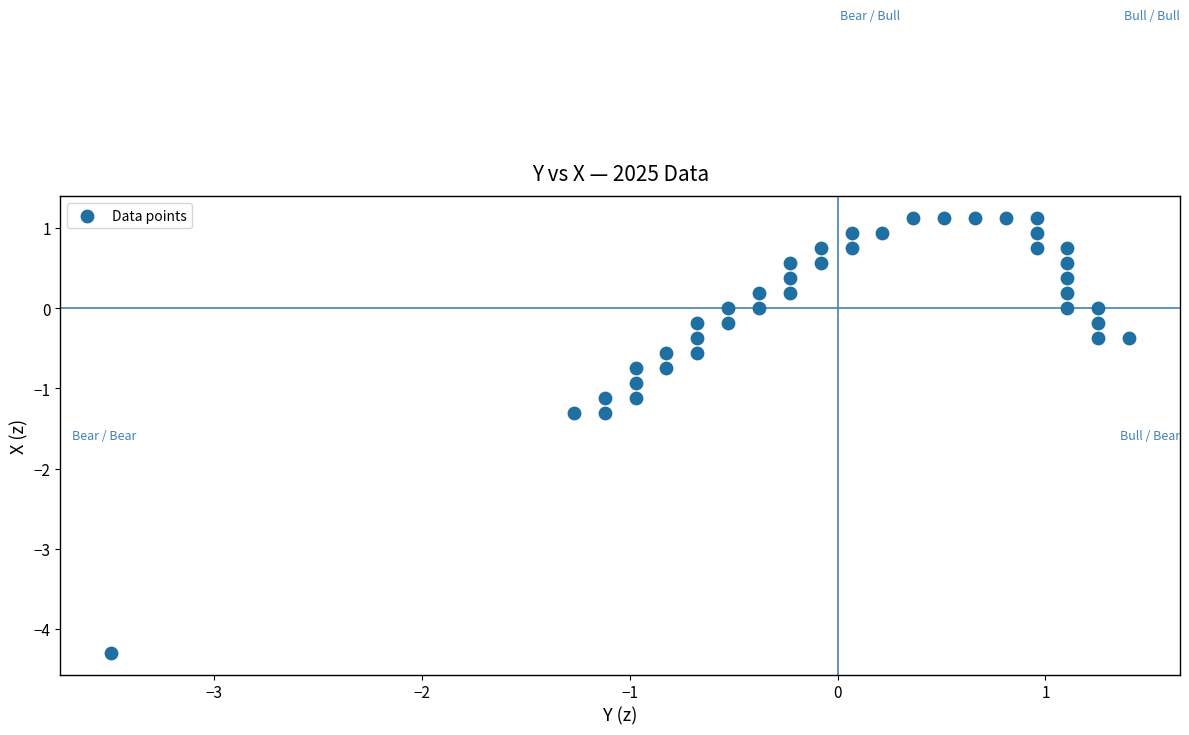

What is the range of Y values (max minus min)?

5.4